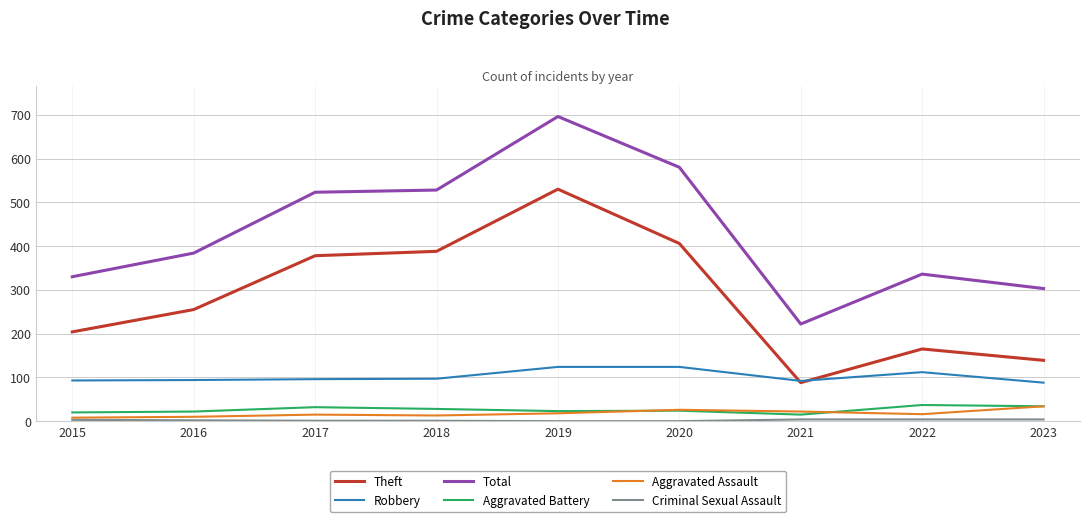

Is the value of Theft at 2017 greater than the value of Robbery at 2017?

Yes